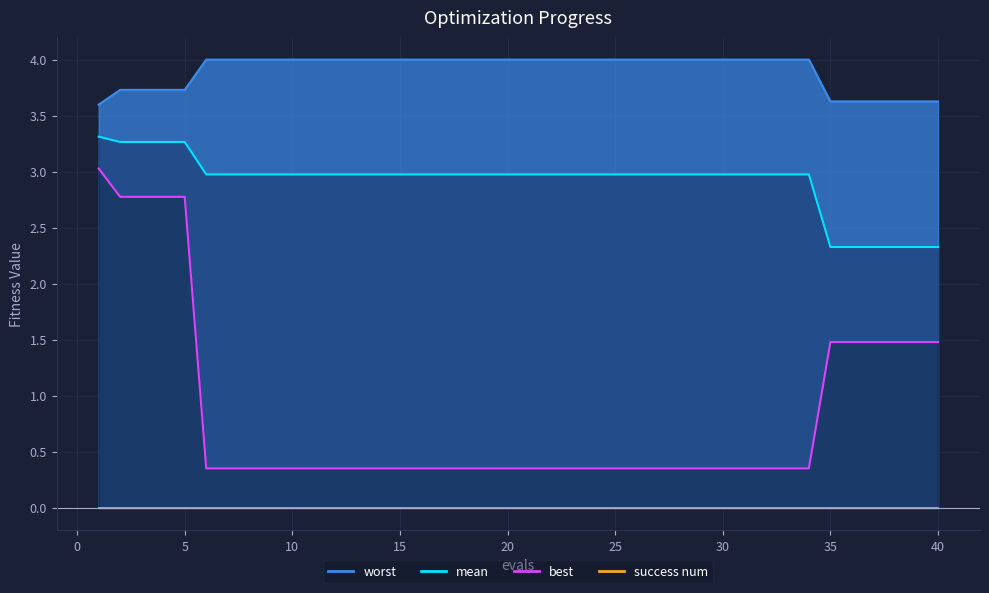

How many lines are shown in the chart?

3